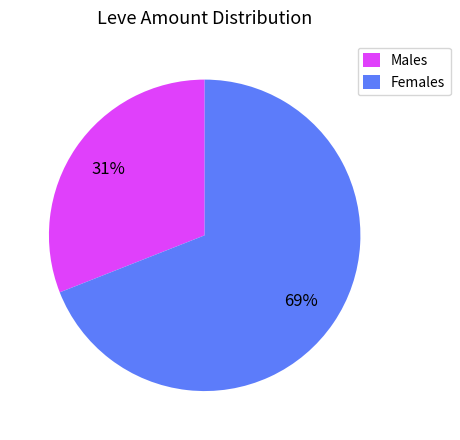

Combined, do Males and Females account for over 50%?

Yes